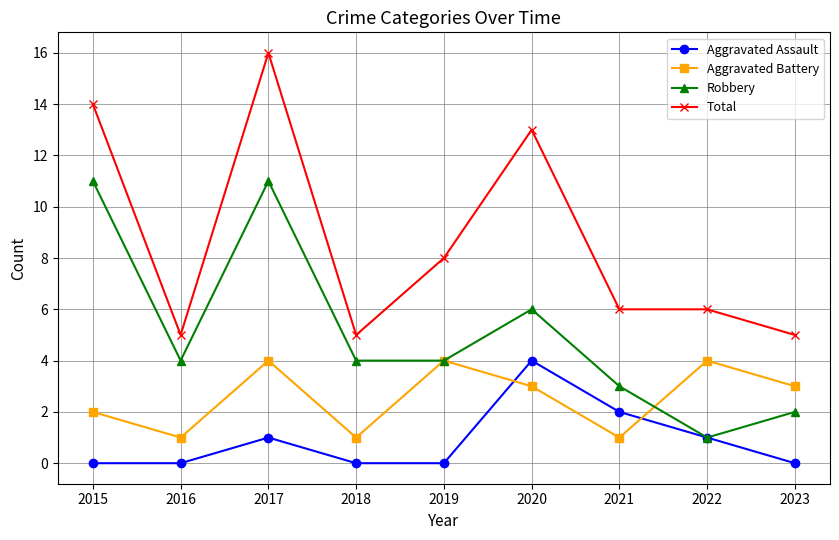

Which series has the largest range (max minus min)?

Total